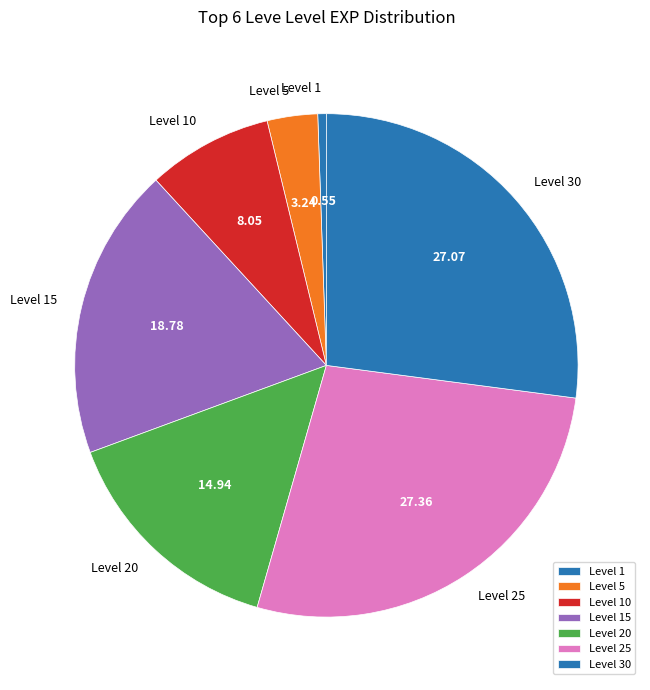

Is there any slice that represents more than half of the pie?

No